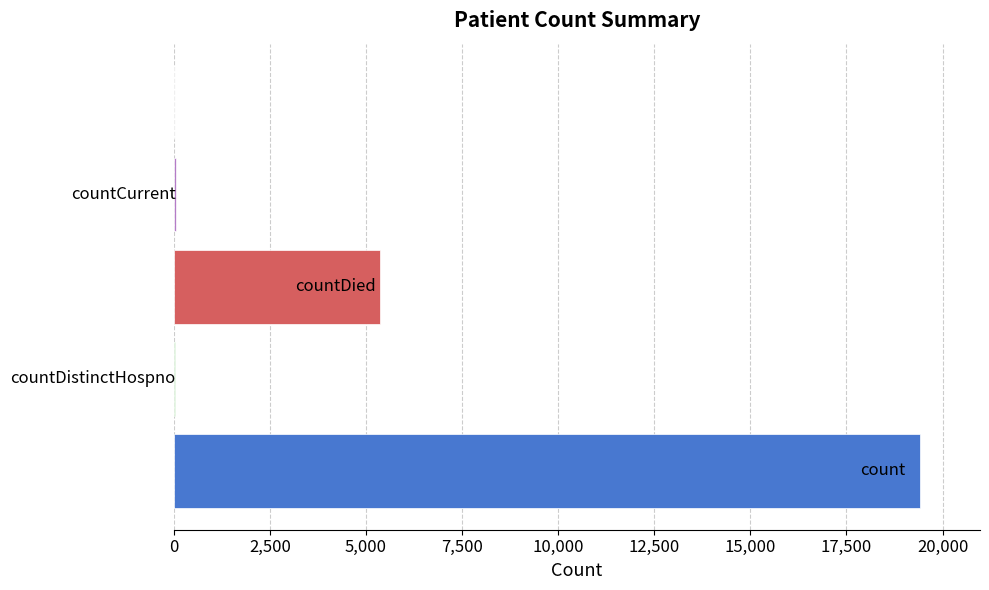

What is the sum of all values?

24875